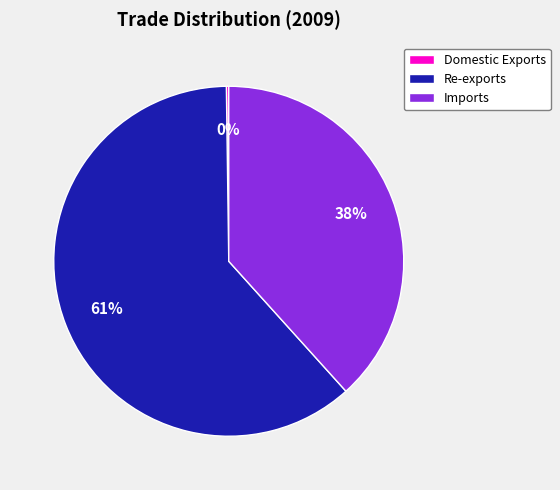

What is the ratio of the value at Re-exports to the value at Imports?

1.6